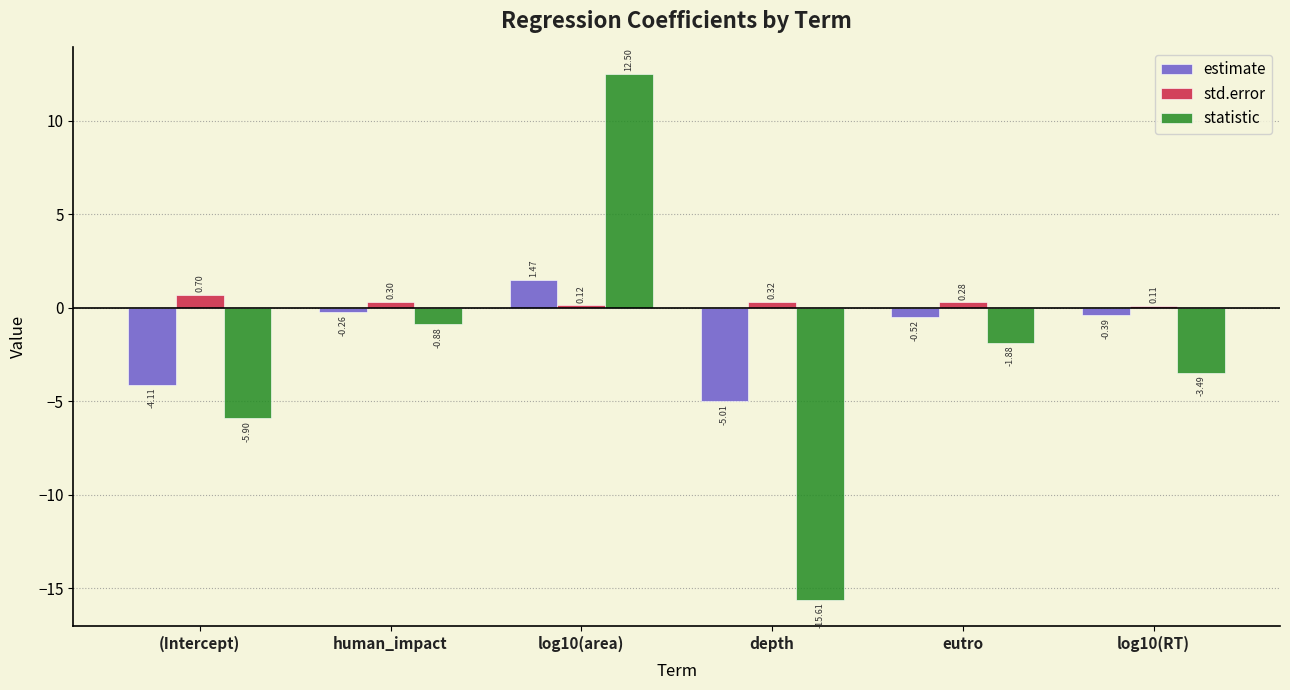

At human_impact, list the series in order from largest to smallest.

std.error, estimate, statistic